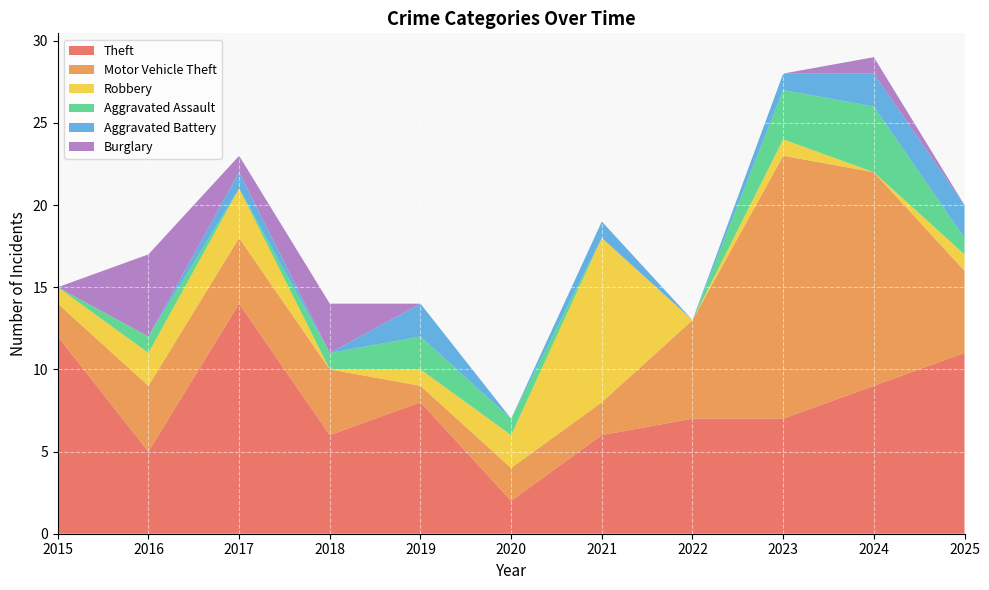

Reading right to left, list all the values displayed in this chart.

Theft: 2025=11	2024=9	2023=7	2022=7	2021=6	2020=2	2019=8	2018=6	2017=14	2016=5	2015=12
Motor Vehicle Theft: 2025=5	2024=13	2023=16	2022=6	2021=2	2020=2	2019=1	2018=4	2017=4	2016=4	2015=2
Robbery: 2025=1	2024=0	2023=1	2022=0	2021=10	2020=2	2019=1	2018=0	2017=3	2016=2	2015=1
Aggravated Assault: 2025=1	2024=4	2023=3	2022=0	2021=0	2020=1	2019=2	2018=1	2017=0	2016=1	2015=0
Aggravated Battery: 2025=2	2024=2	2023=1	2022=0	2021=1	2020=0	2019=2	2018=0	2017=1	2016=0	2015=0
Burglary: 2025=0	2024=1	2023=0	2022=0	2021=0	2020=0	2019=0	2018=3	2017=1	2016=5	2015=0